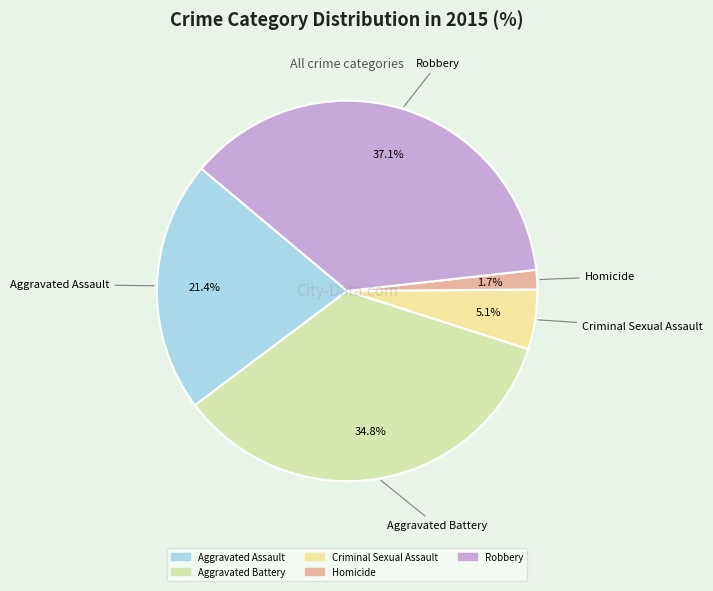

What is the largest slice in the pie chart?

Robbery